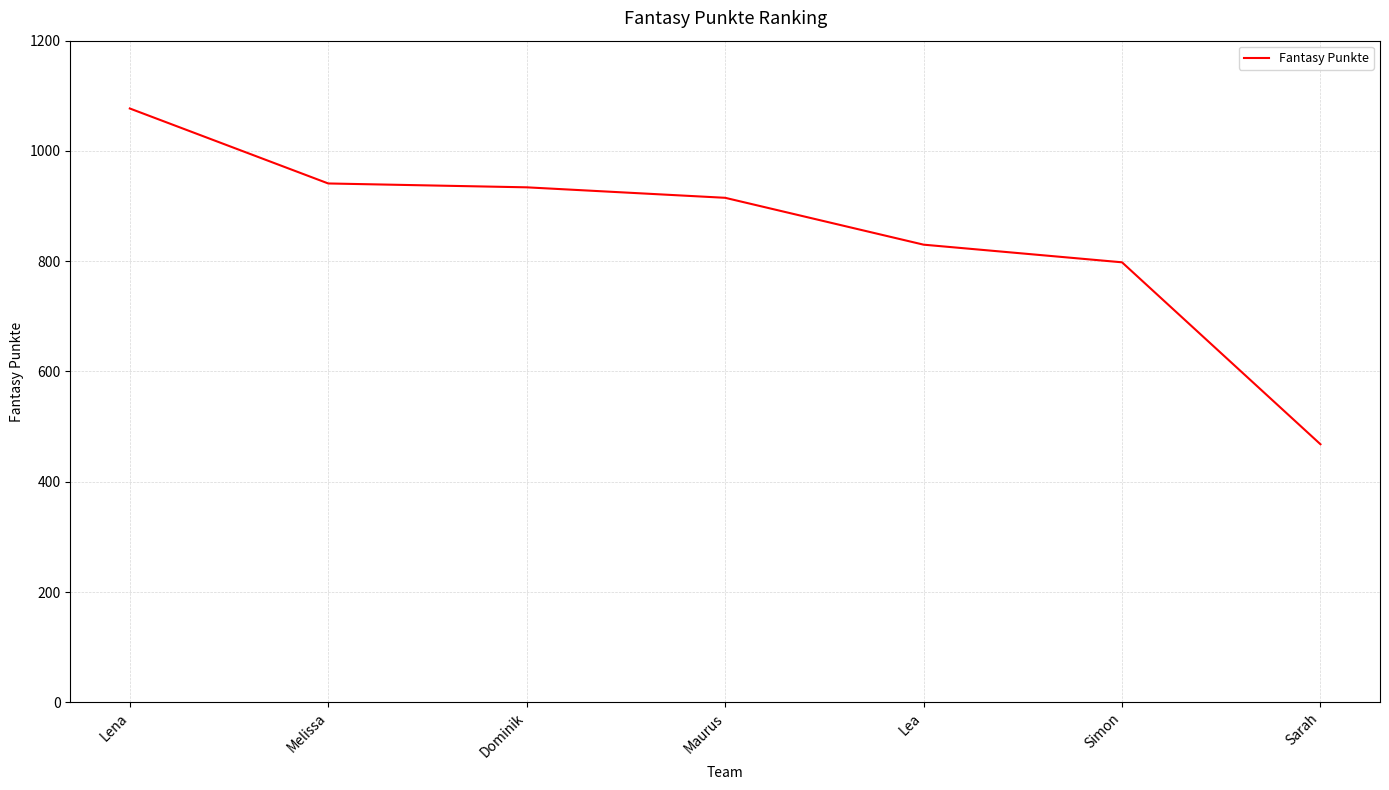

What is the difference between the second highest and minimum values?

473